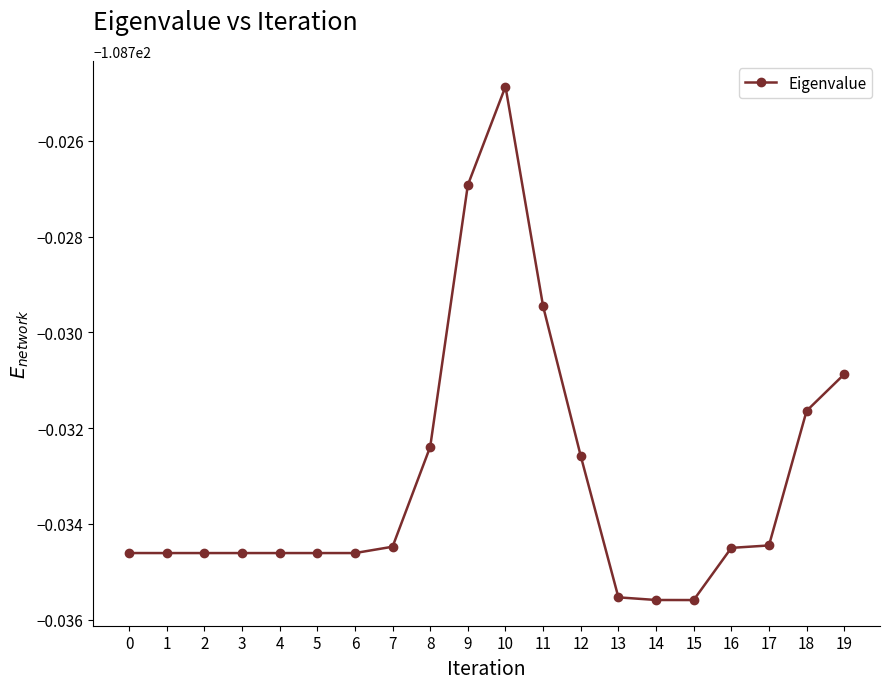

Count the number of data series in this chart.

1